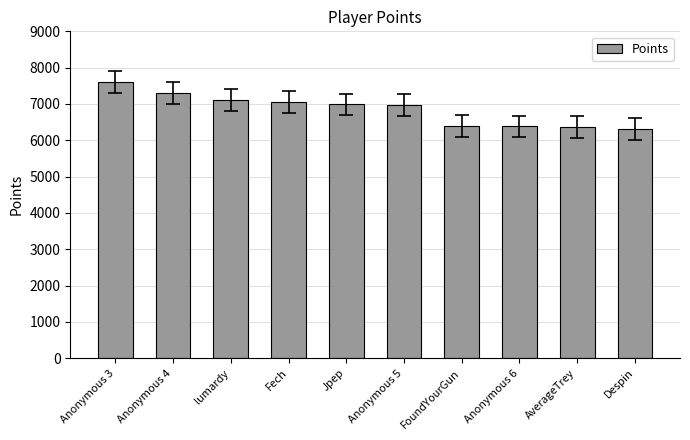

What is the label of the 6th bar from the left?

Anonymous 5